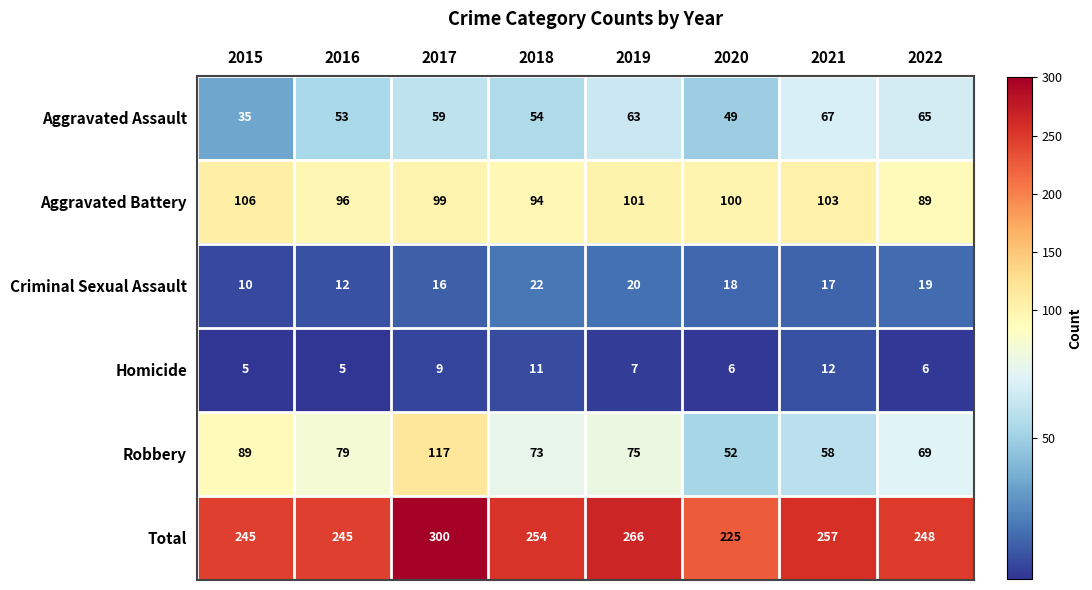

At which label does Criminal Sexual Assault first exceed 18?

2018